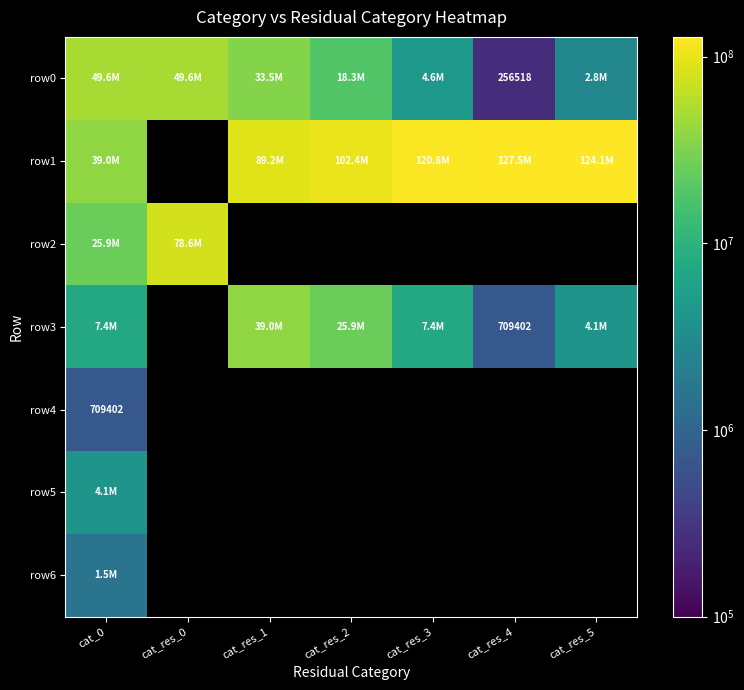

What is the approximate value of row1 at cat_res_5?

124142645.0